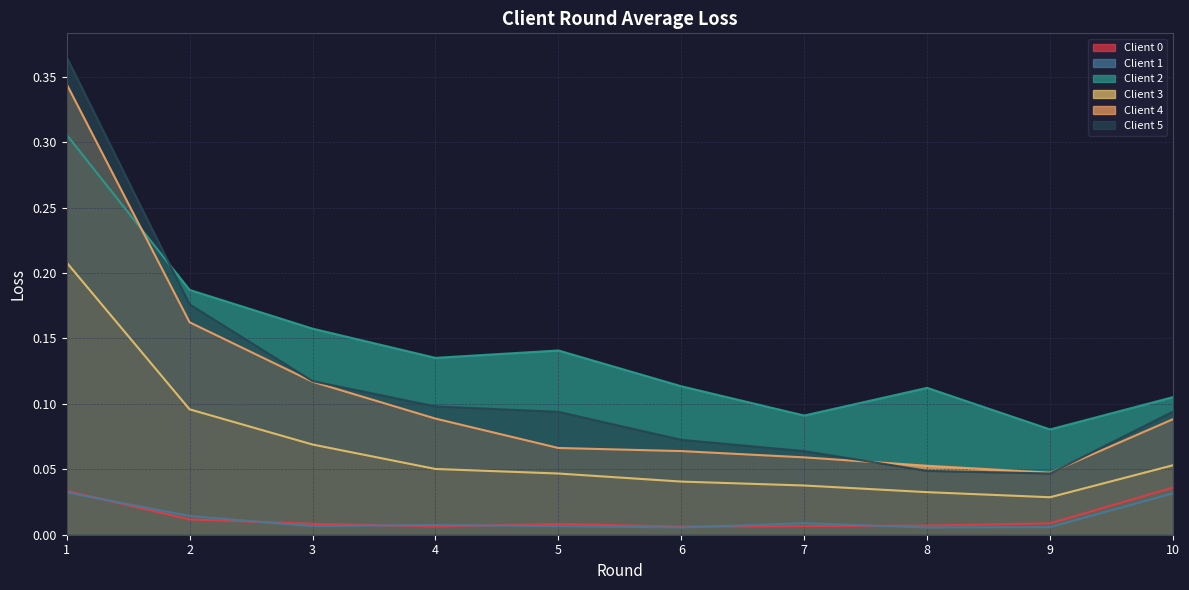

At which label does Client 3 reach its peak?

1